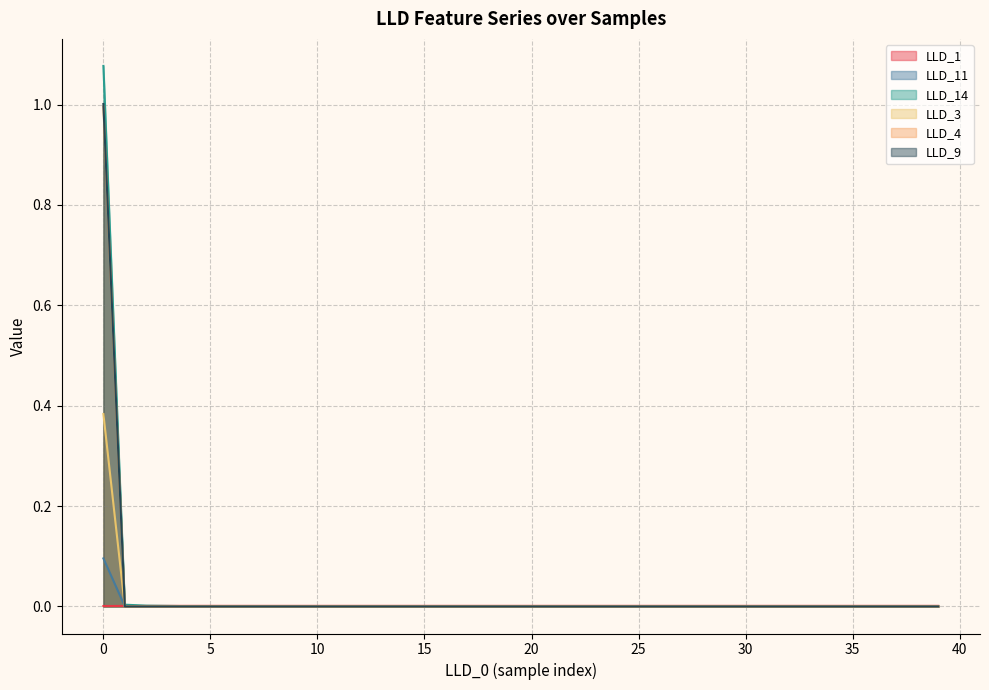

Which series has the largest total across all categories?

LLD_14